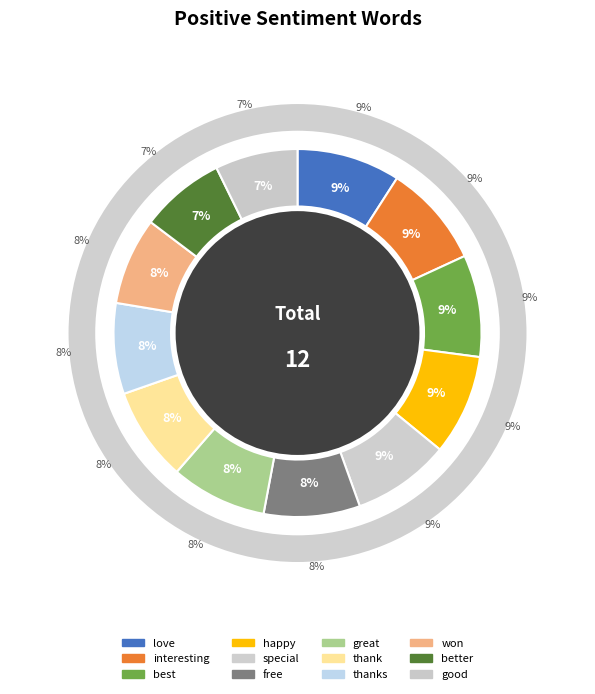

How many slices are in this pie chart?

12